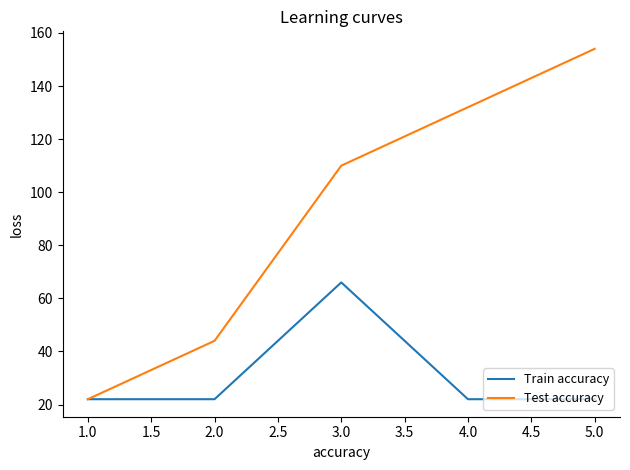

Is it true that Train accuracy equals 12 at 2.0?

False